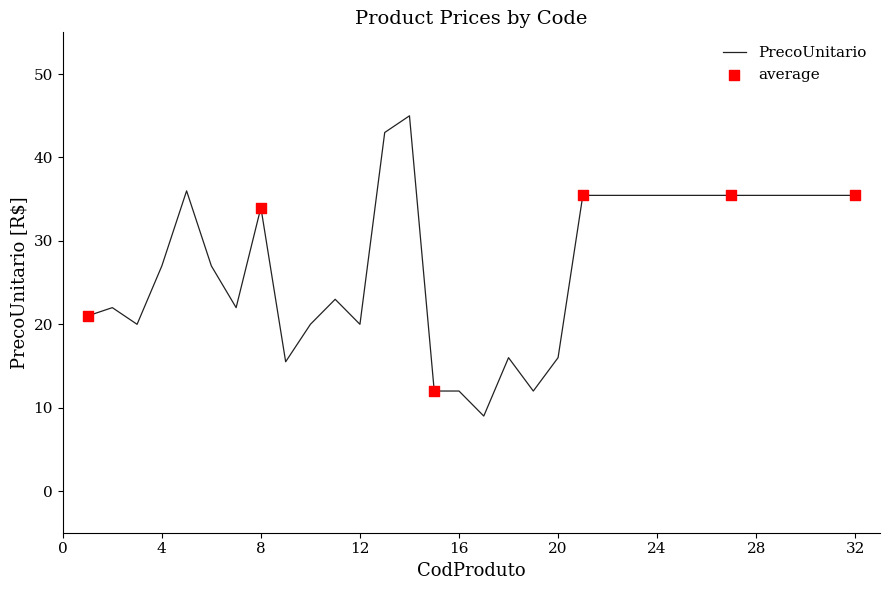

What is the minimum value shown in the chart?

9.0